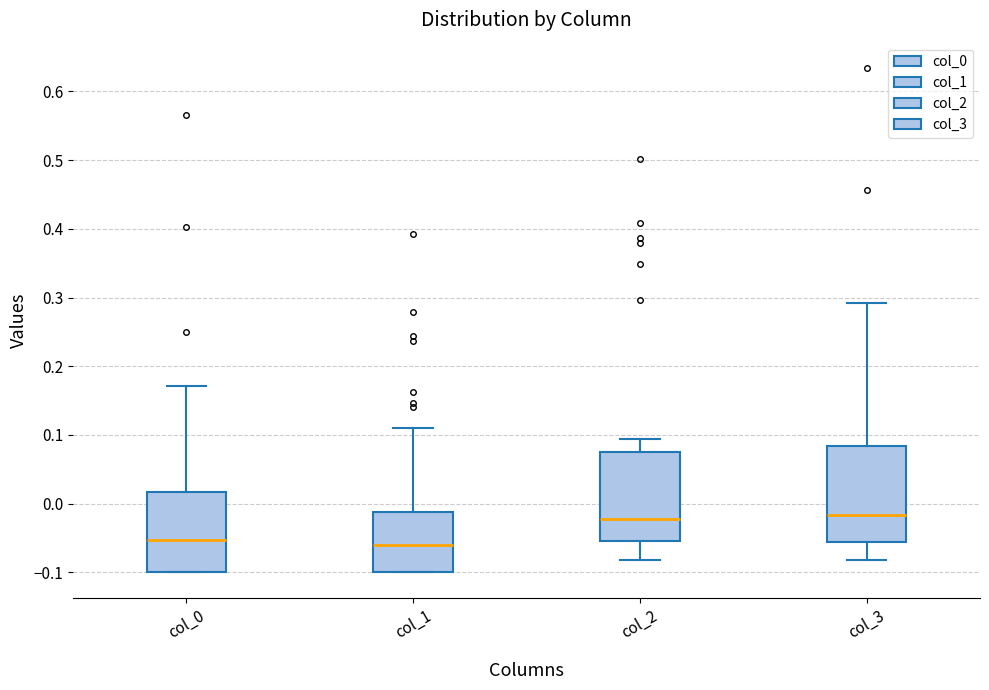

Reading left to right, read every box against the y-axis: the position of its median line, the range the box covers, and the ends of its whiskers. The values are not printed on the chart, so give them approximately, as read against the axis.

col_0: median -0.05, box -0.10 to 0.02, whiskers -0.10 to 0.17
col_1: median -0.06, box -0.10 to -0.01, whiskers -0.10 to 0.11
col_2: median -0.02, box -0.05 to 0.07, whiskers -0.08 to 0.09
col_3: median -0.02, box -0.06 to 0.08, whiskers -0.08 to 0.29